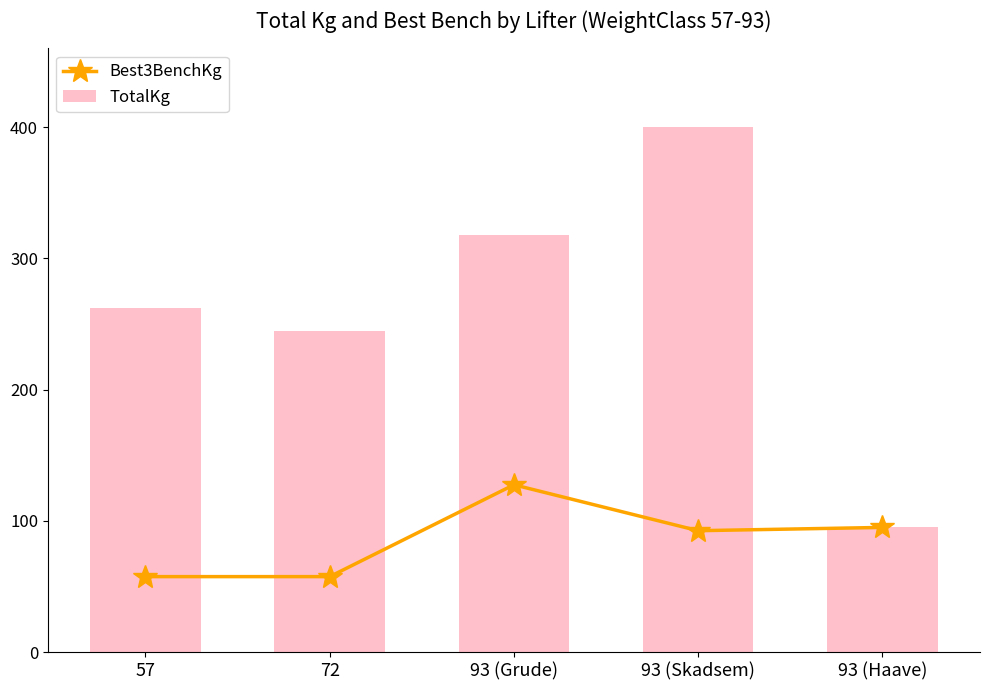

At which category is the sum across all series the highest?

93 (Skadsem)